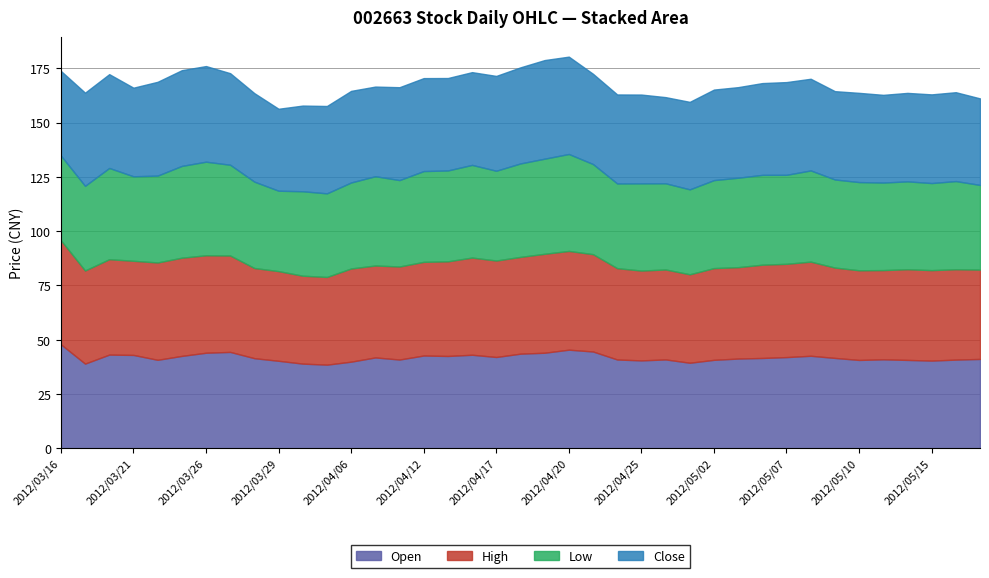

What is the minimum value shown in the chart?

37.0